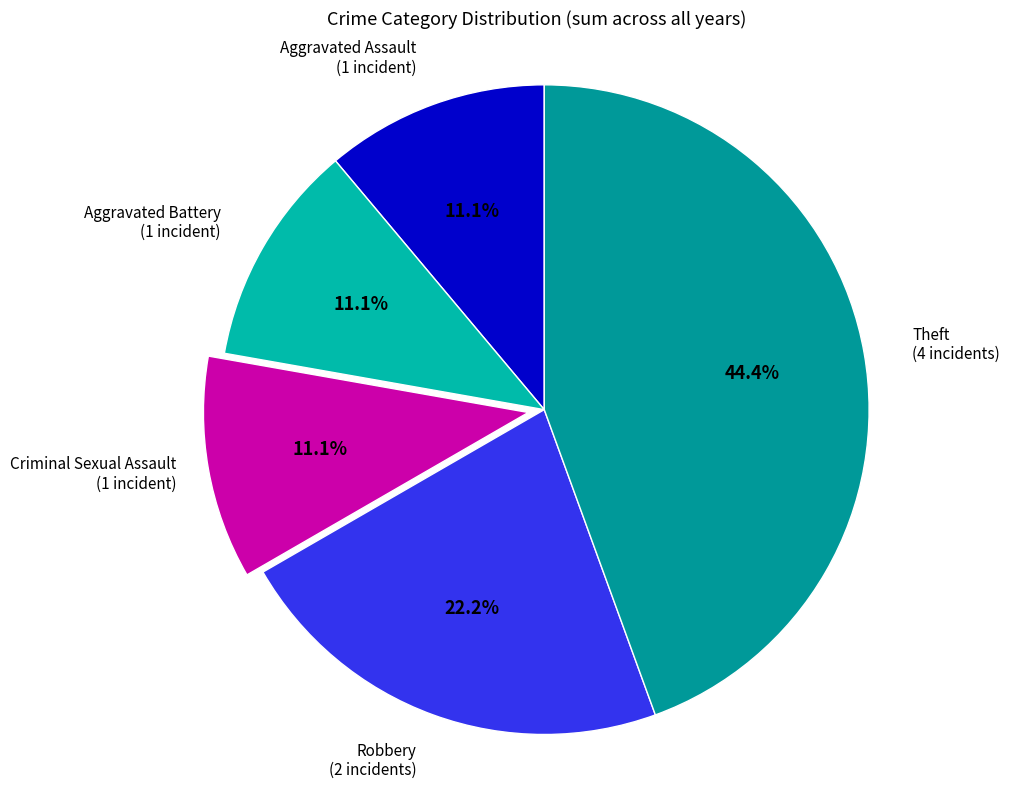

Count the number of slices in the pie.

5